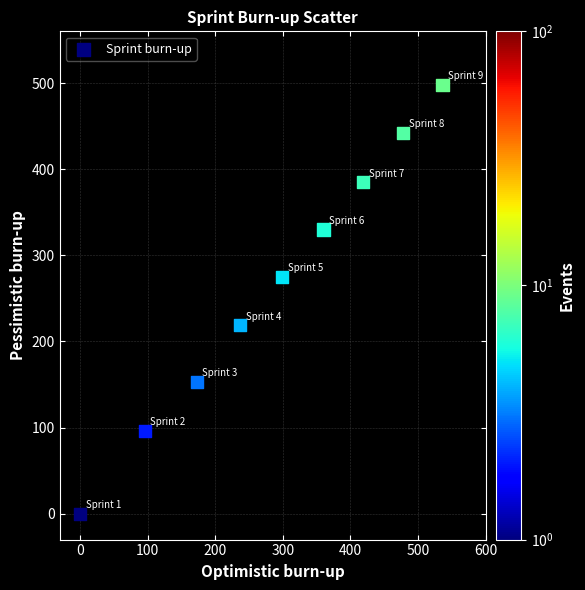

What is the average Y value?

266